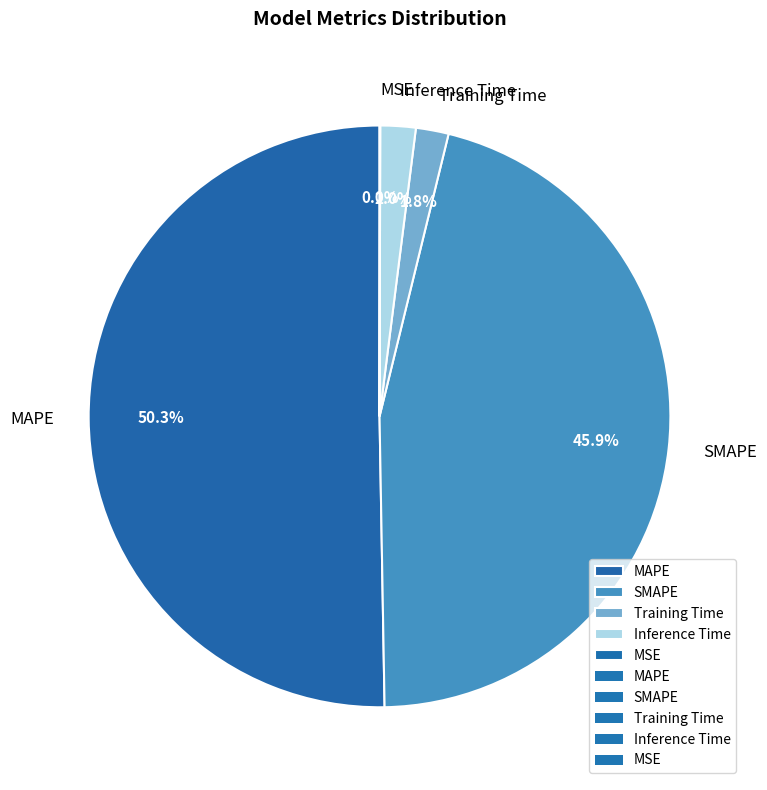

What percentage is the Inference Time slice, to the nearest percent?

2%